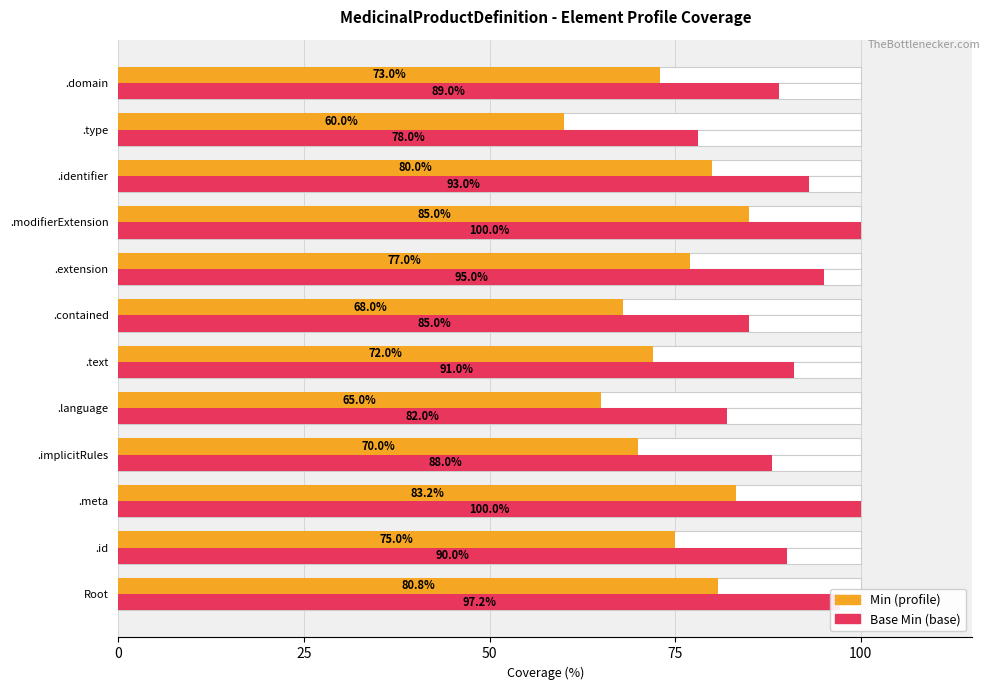

The value of Min (profile) at 9 is 80.0. True or false?

True